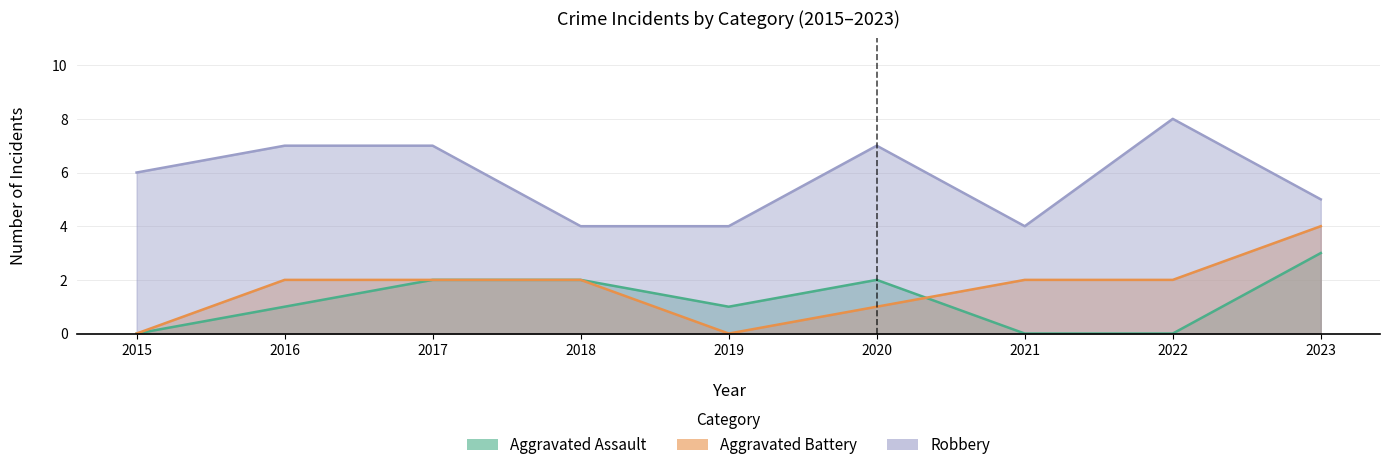

How many data points does each series have?

9